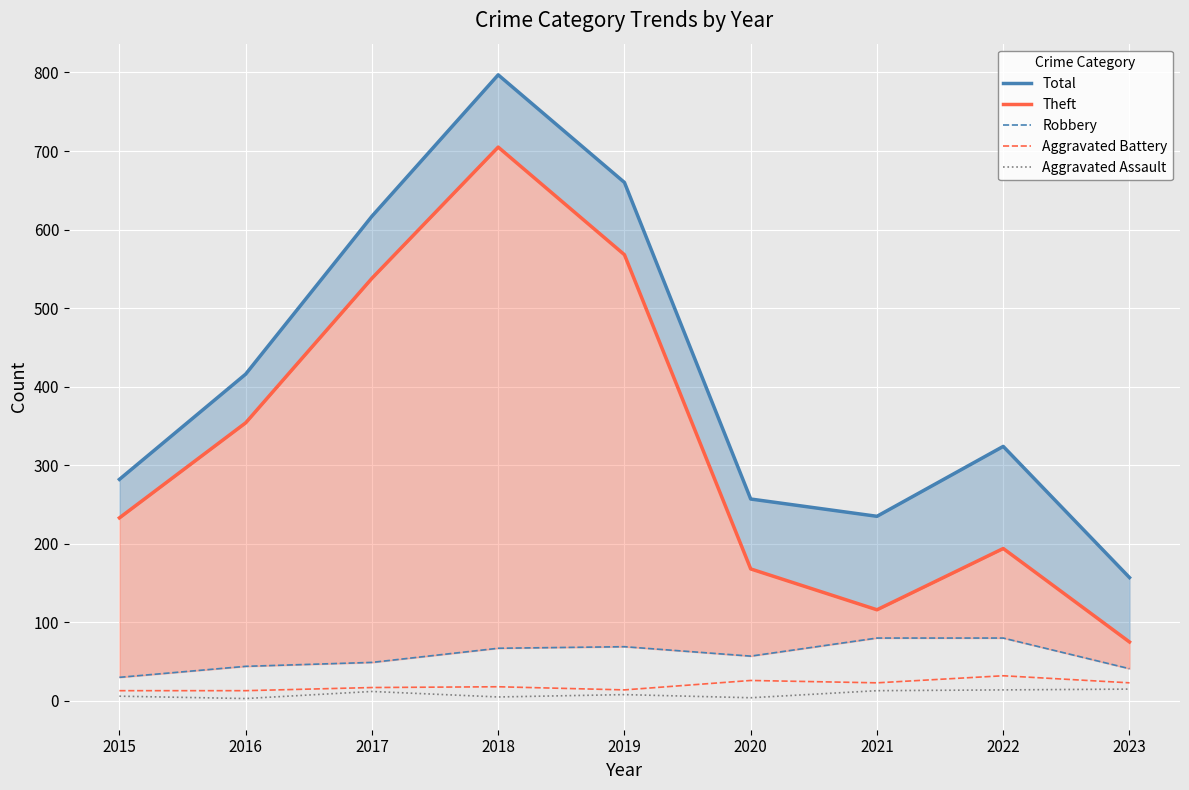

How many values in the Robbery series exceed 57?

4